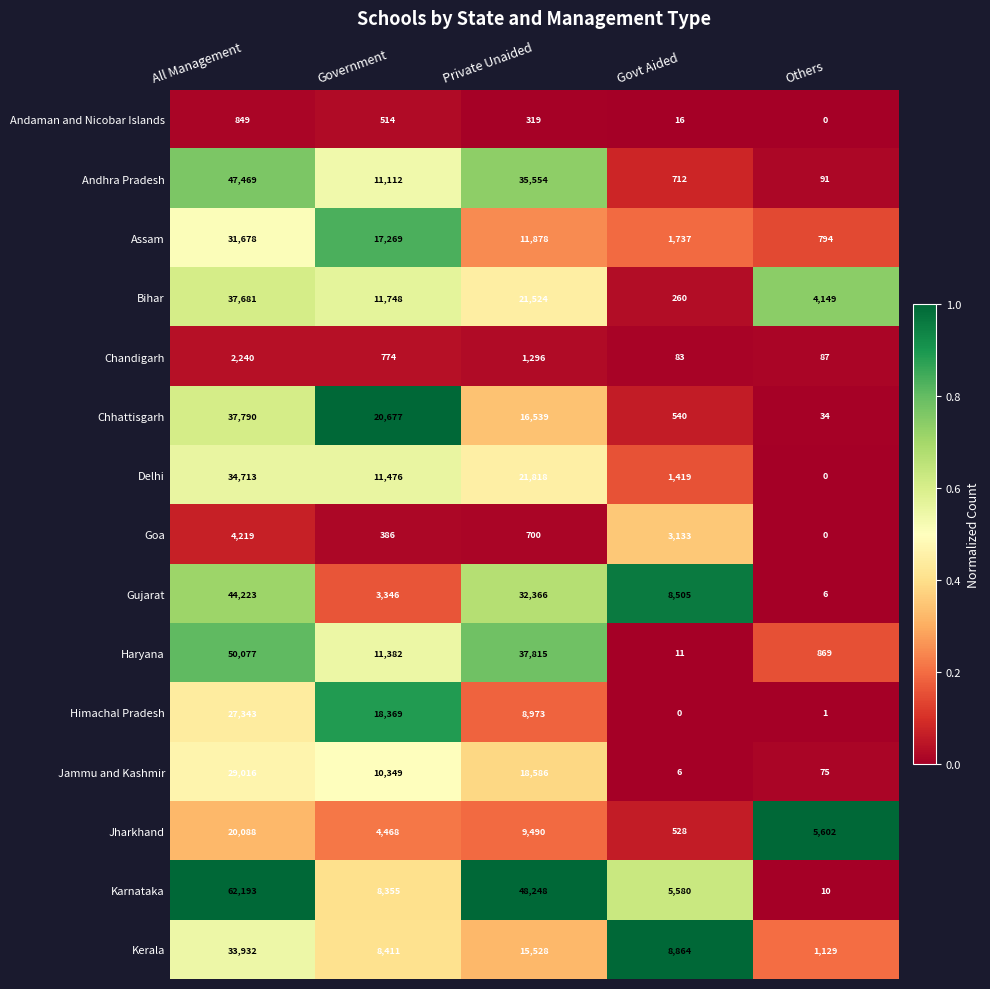

Is the value of Chandigarh at Others greater than the value of Kerala at Govt Aided?

No